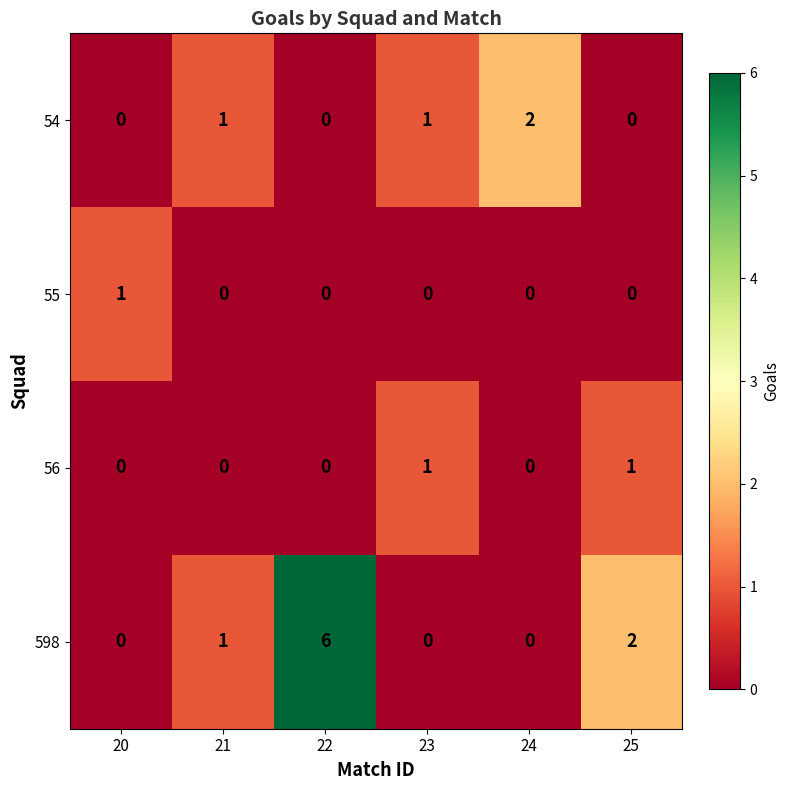

What is the spread (max minus min) of values at 23?

1